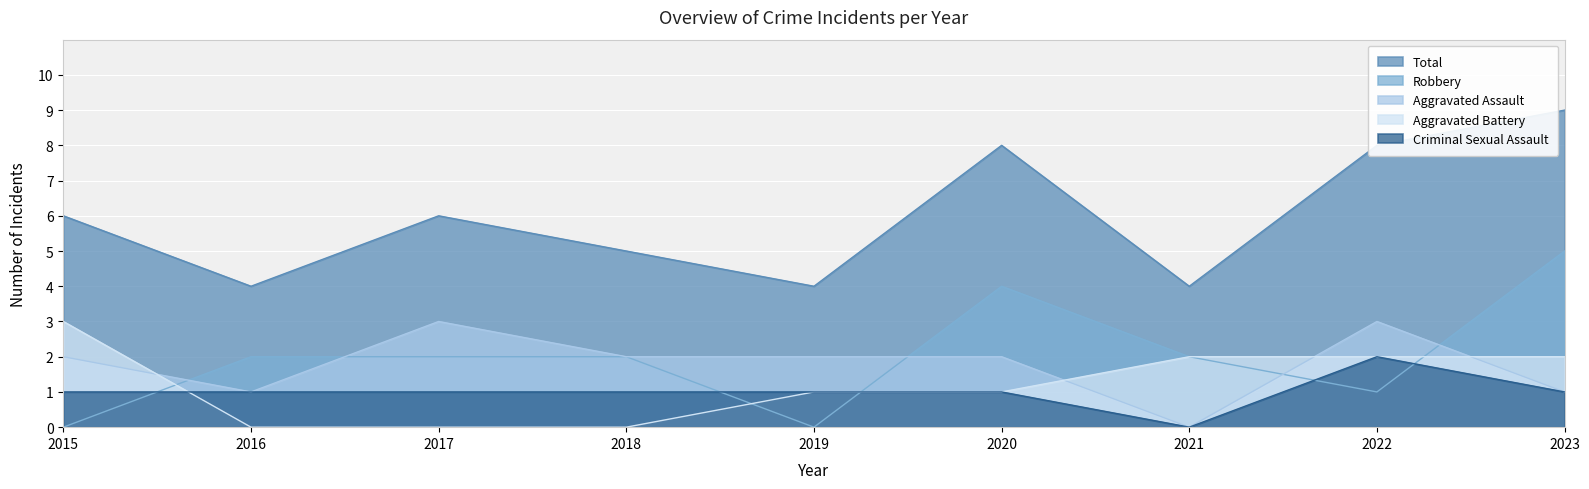

True or false: Aggravated Battery has more than 0 interior local peaks.

False